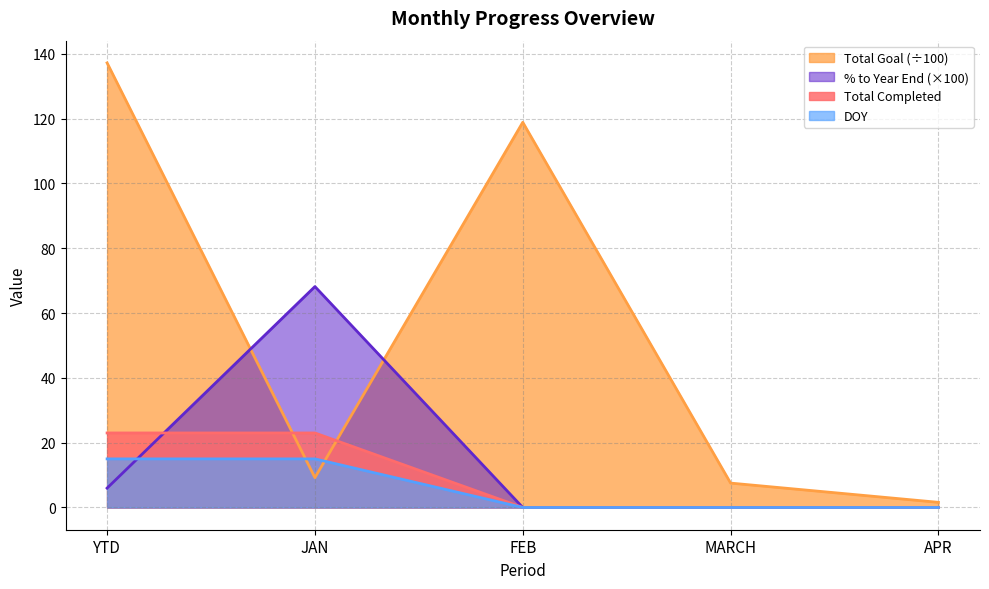

Which label corresponds to the smallest value in the chart?

FEB